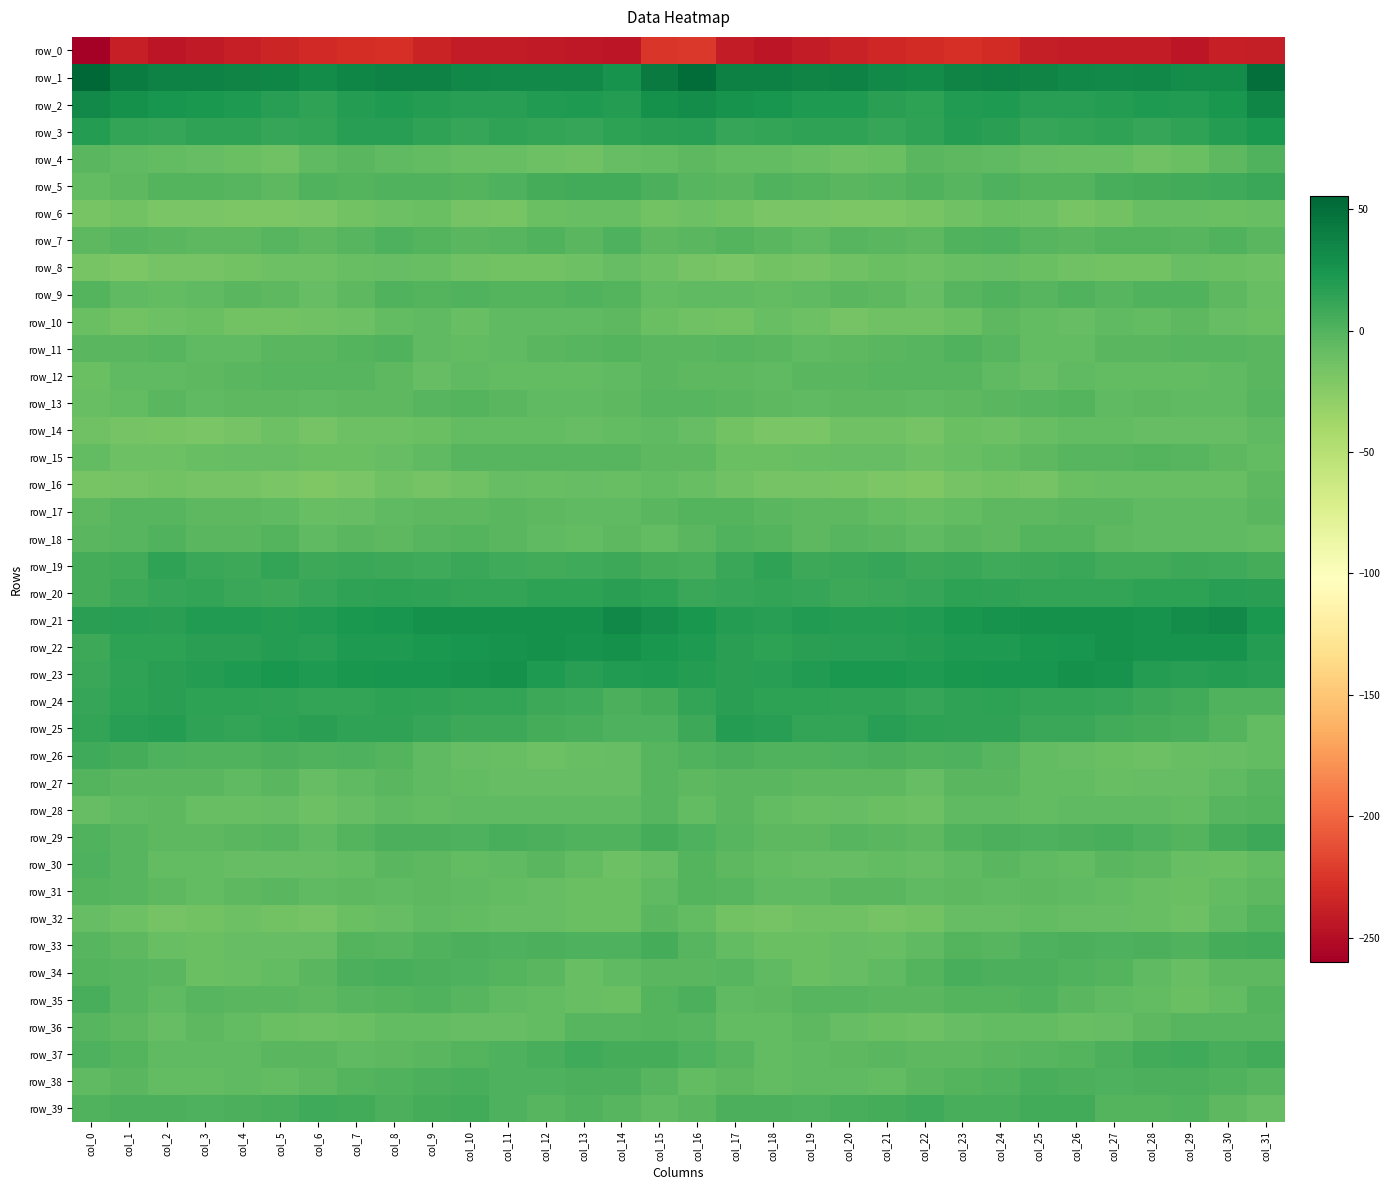

Which has a higher value, col_26 or col_15?

col_15